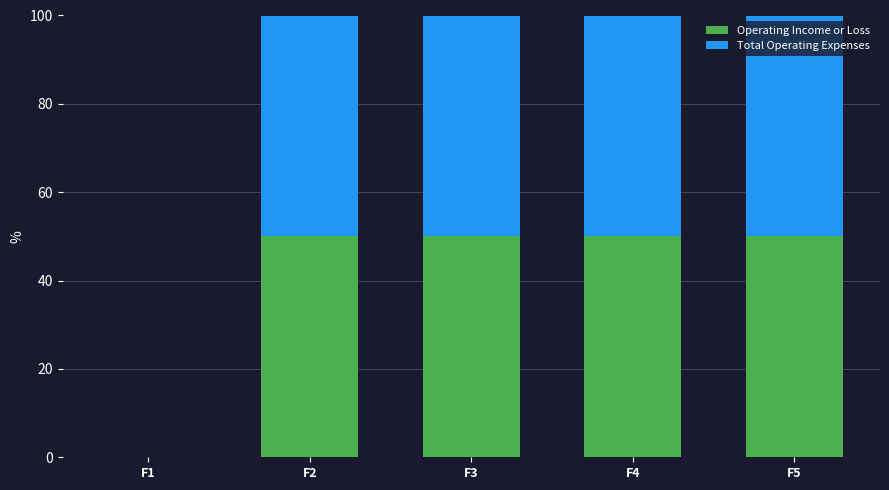

Reading left to right, what are the values for Operating Income or Loss?

F1=0	F2=50	F3=50	F4=50	F5=50